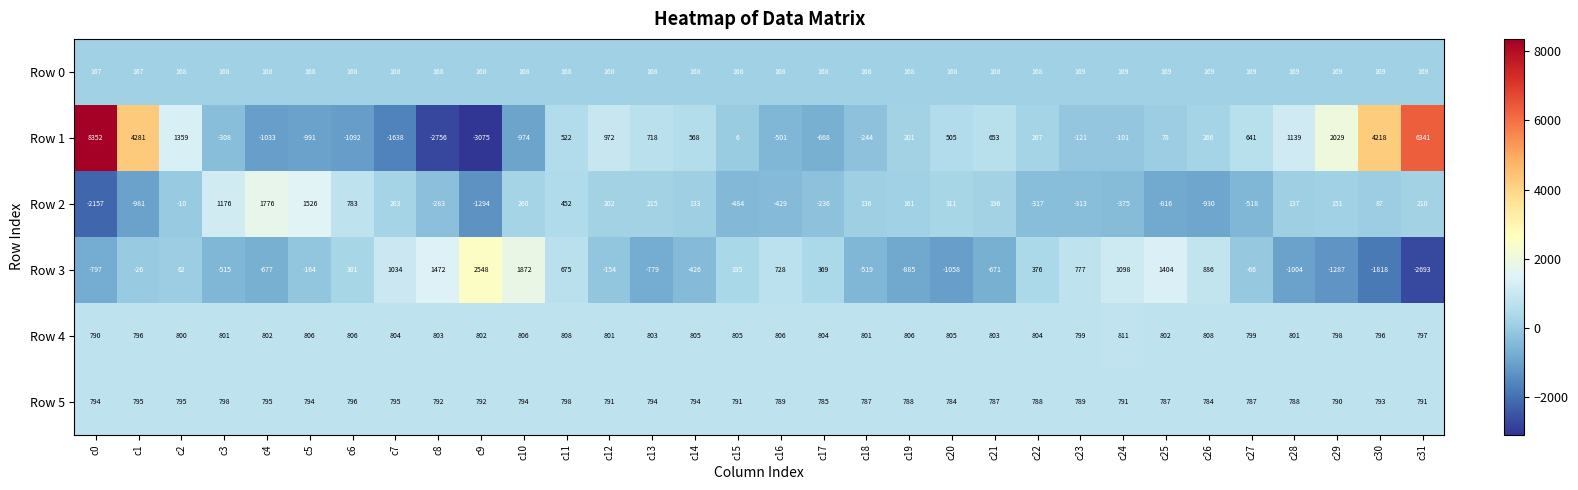

What is the difference between the Row 2 values at c15 and c13?

699